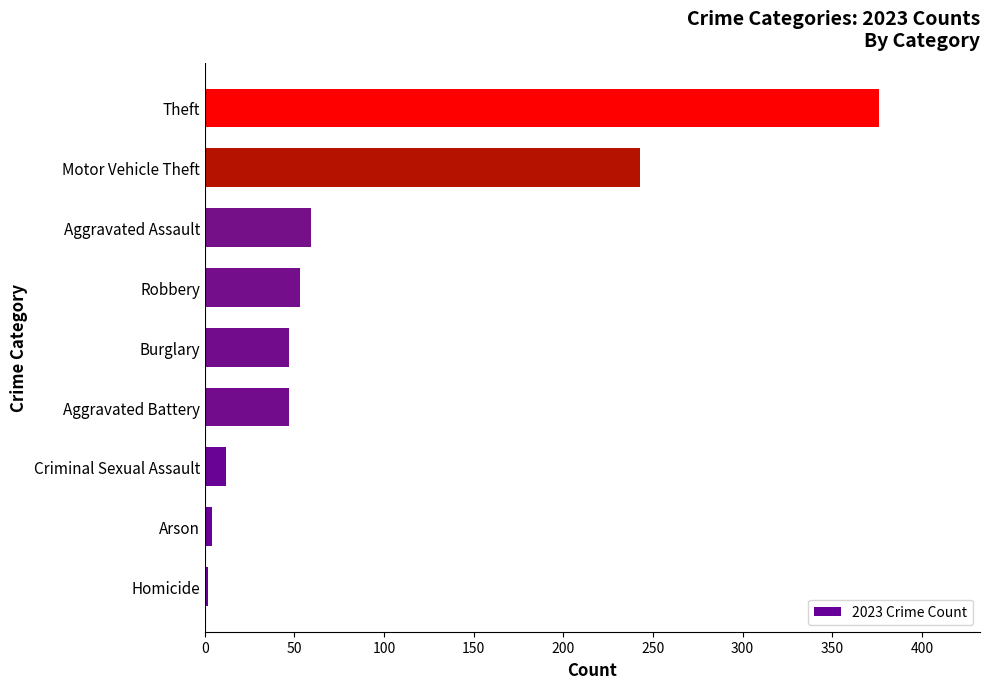

Reading bottom to top, list all the values displayed in this chart.

Homicide=2	Arson=4	Criminal Sexual Assault=12	Aggravated Battery=47	Burglary=47	Robbery=53	Aggravated Assault=59	Motor Vehicle Theft=243	Theft=376